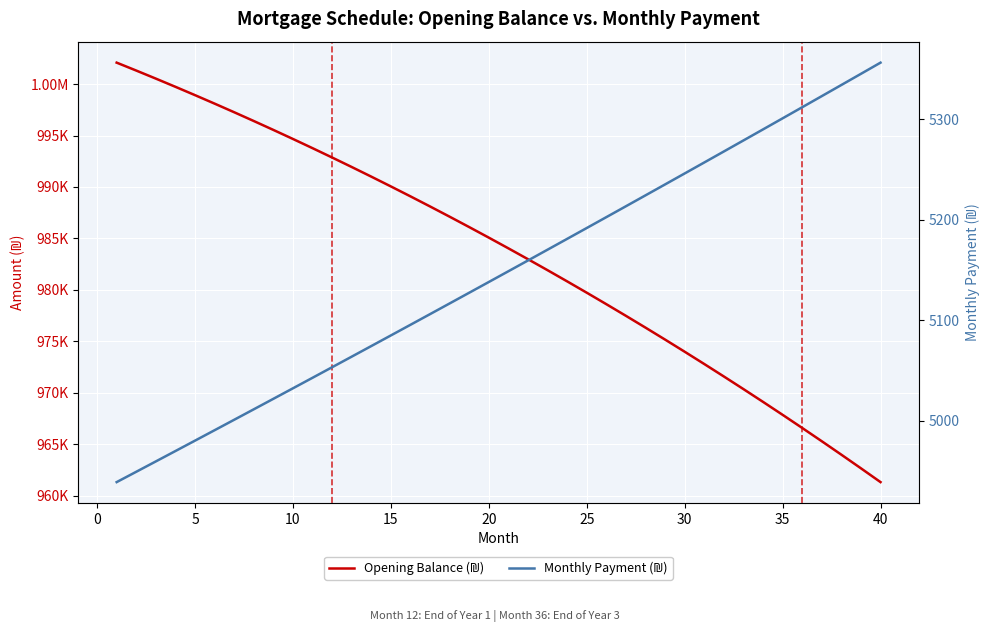

How many categories are shown in the chart?

40